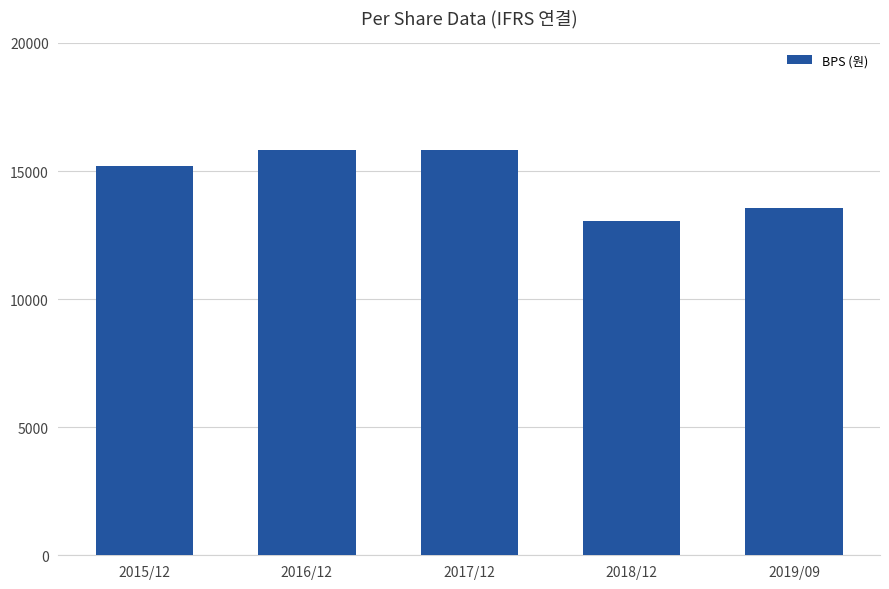

Is it true that the value at 2018/12 is 4411?

False